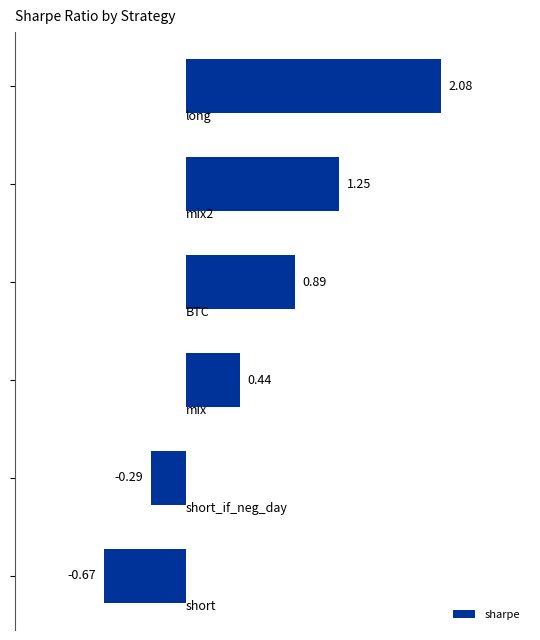

How many data points does each series have?

6